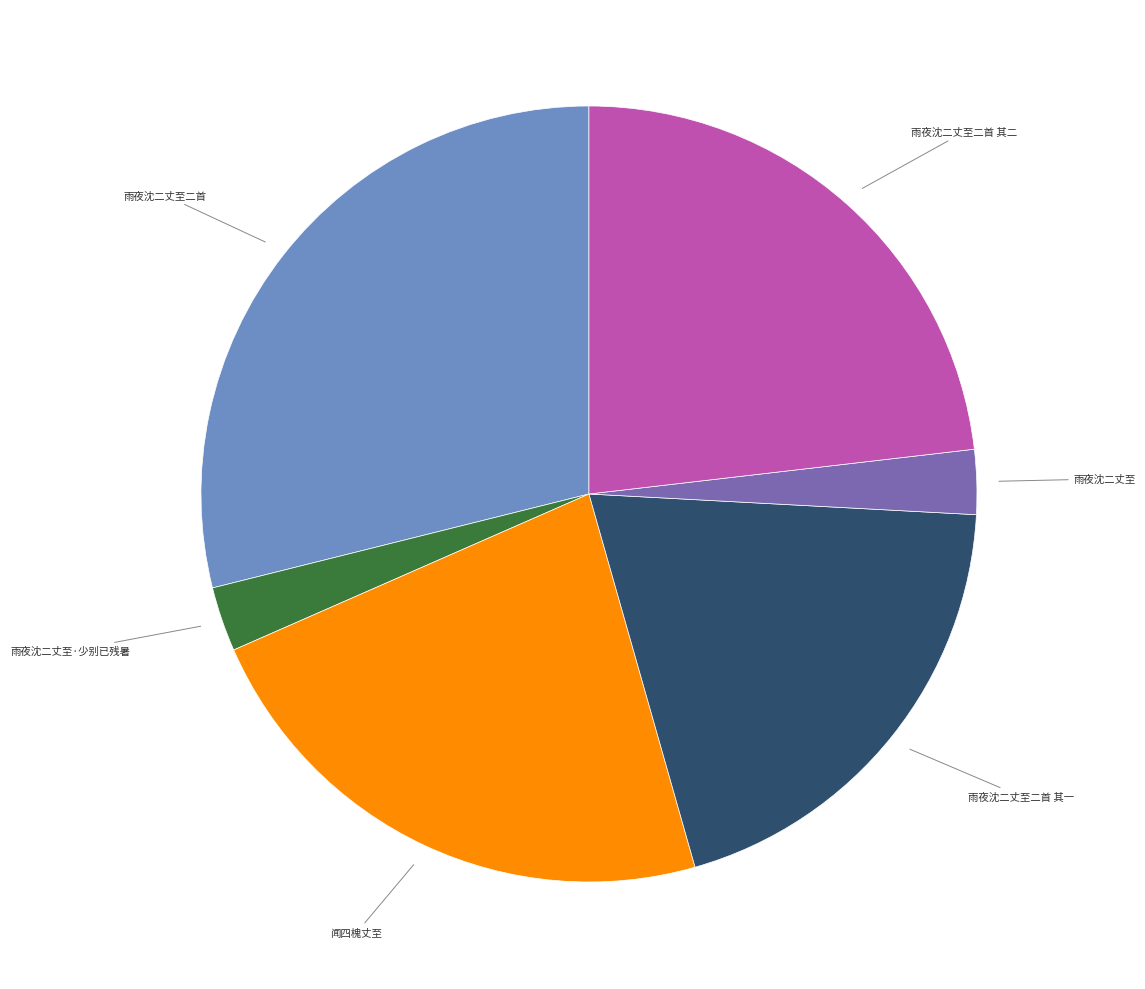

Does any single category account for the majority?

No